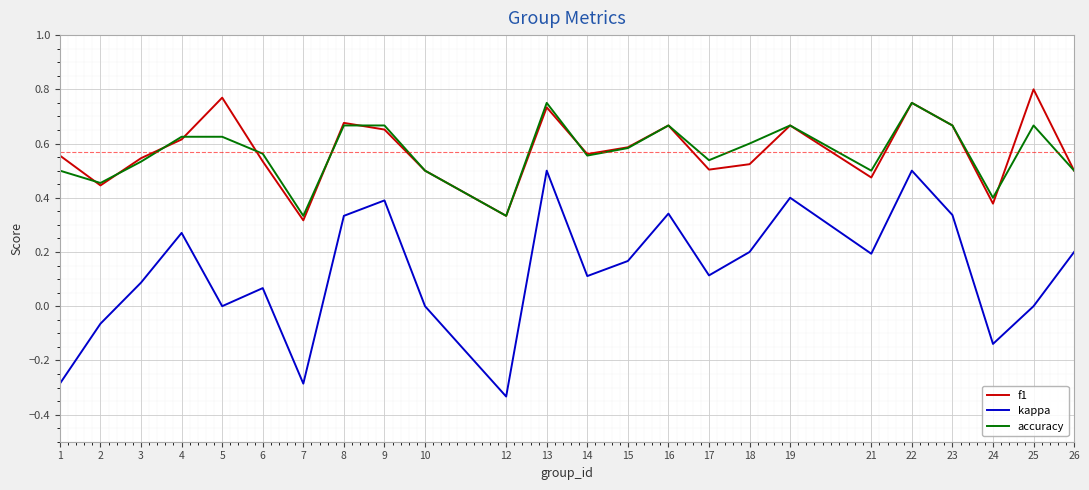

Which series has the widest spread of values?

kappa